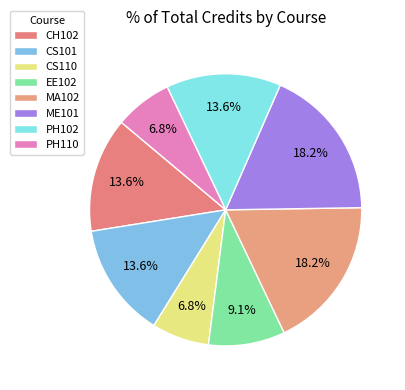

Count the number of slices in the pie.

8